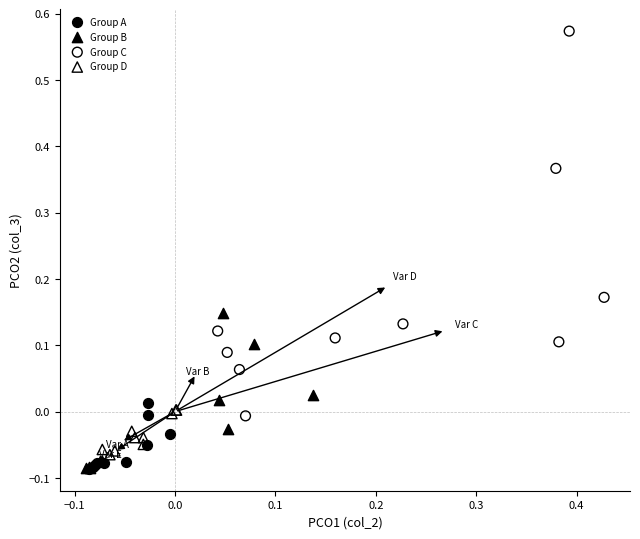

Which series contains the highest Y value?

Group C